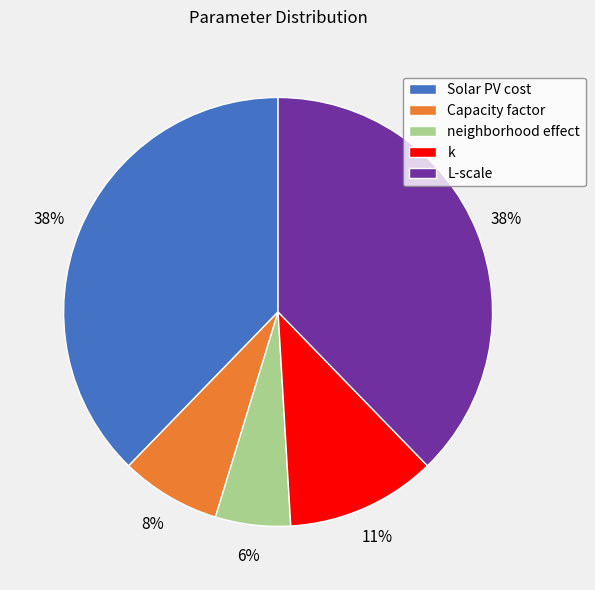

To the nearest percent, what is the difference between the L-scale and neighborhood effect slice percentages?

32%